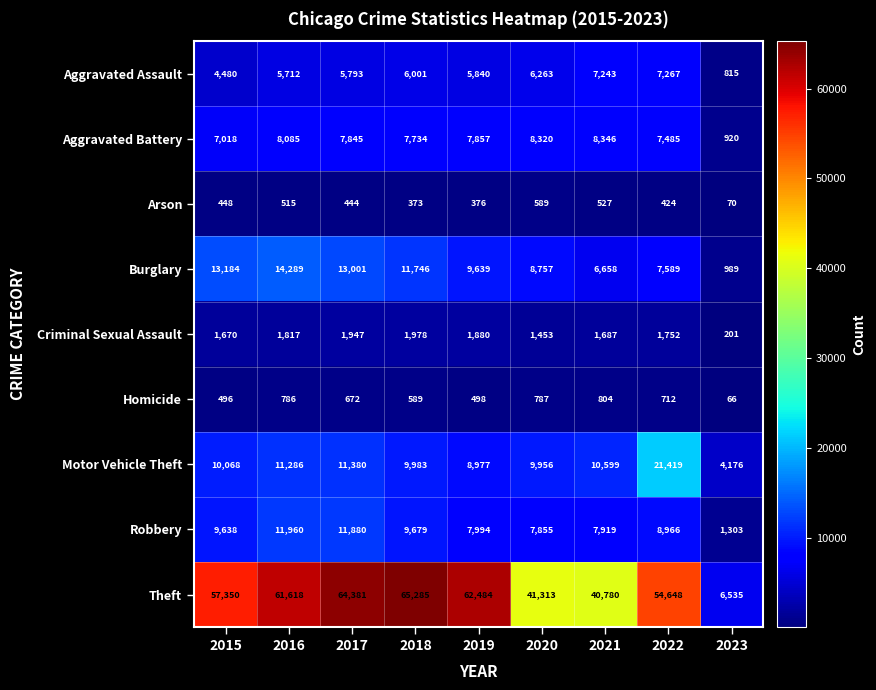

Which category has the highest value across all series?

2018